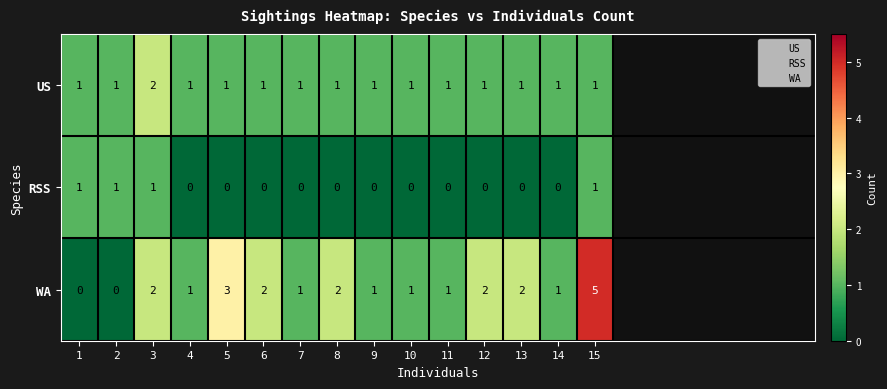

List the series in order of their peak value, highest first.

WA, US, RSS